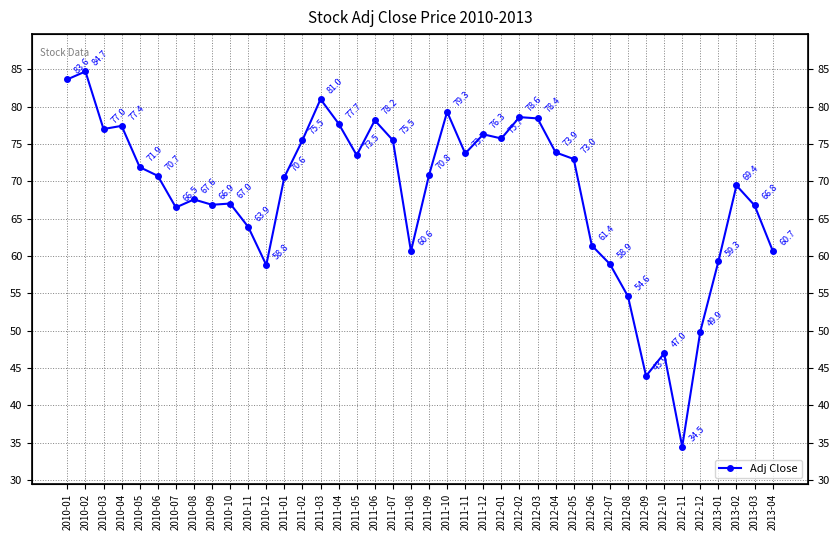

What position from the left is 2010-07?

7